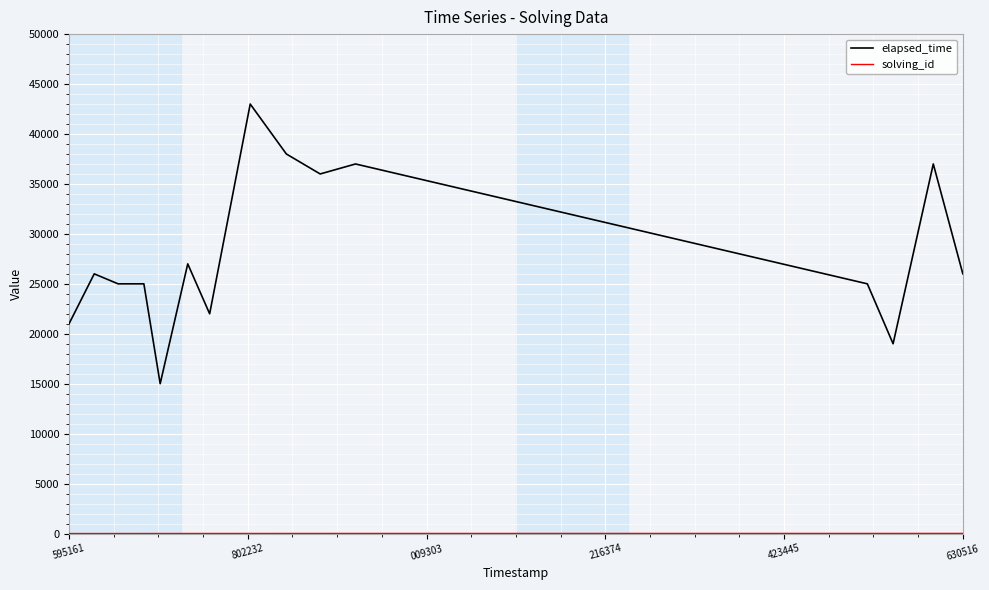

Which series has the widest spread of values?

elapsed_time